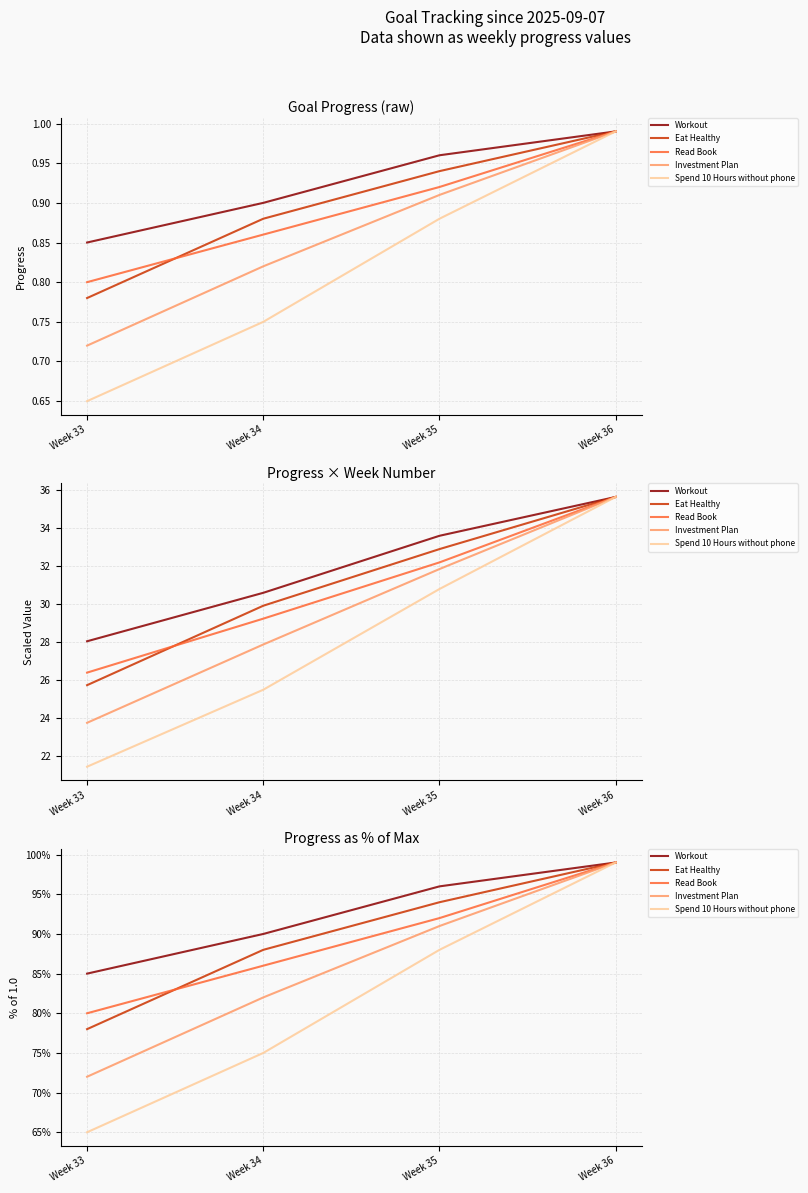

True or false: Investment Plan has a value of 116.4 at Week 33.

False